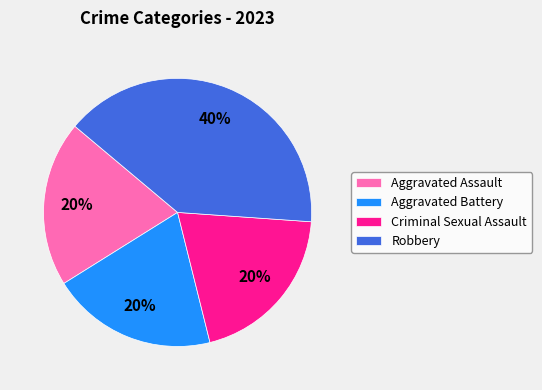

Approximately how many times larger is the value at Aggravated Battery compared to Robbery?

0.5